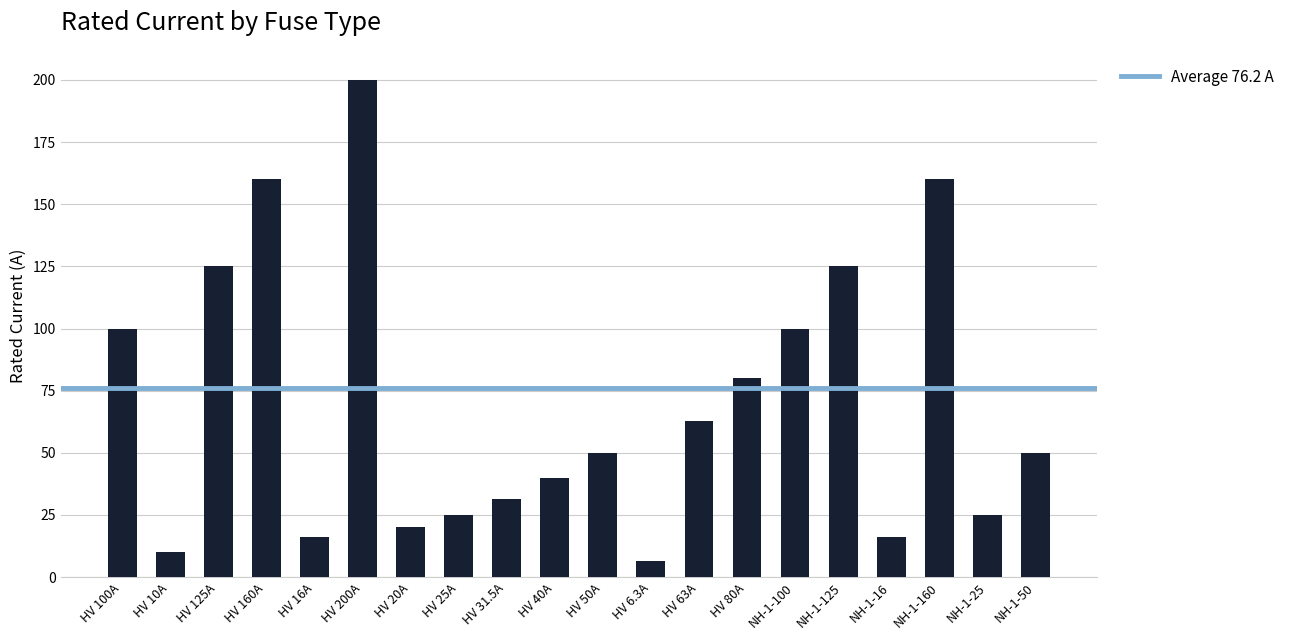

What is the ratio of the value at NH-1-16 to the value at HV 125A?

0.1